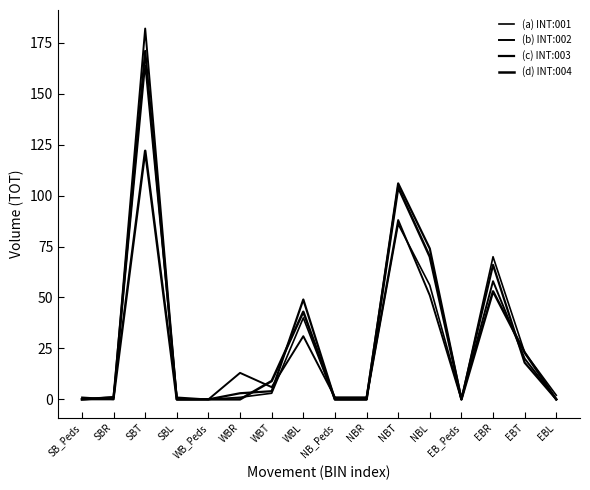

Which has a higher value, NBT or WBL?

NBT